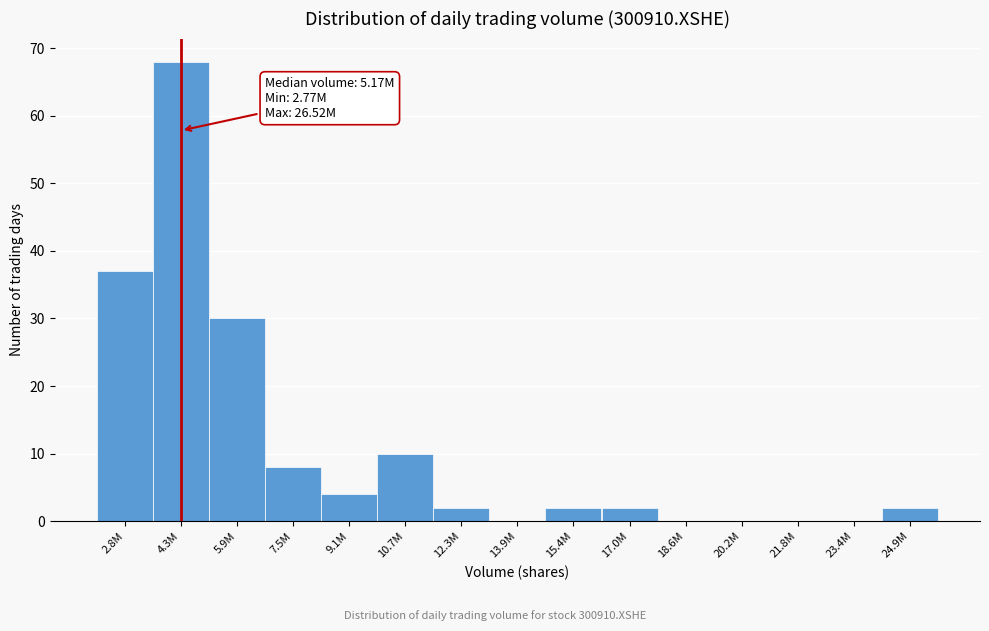

Reading right to left, transcribe all the data shown in this chart.

24.9M=2	23.4M=0	21.8M=0	20.2M=0	18.6M=0	17.0M=2	15.4M=2	13.9M=0	12.3M=2	10.7M=10	9.1M=4	7.5M=8	5.9M=30	4.3M=68	2.8M=37